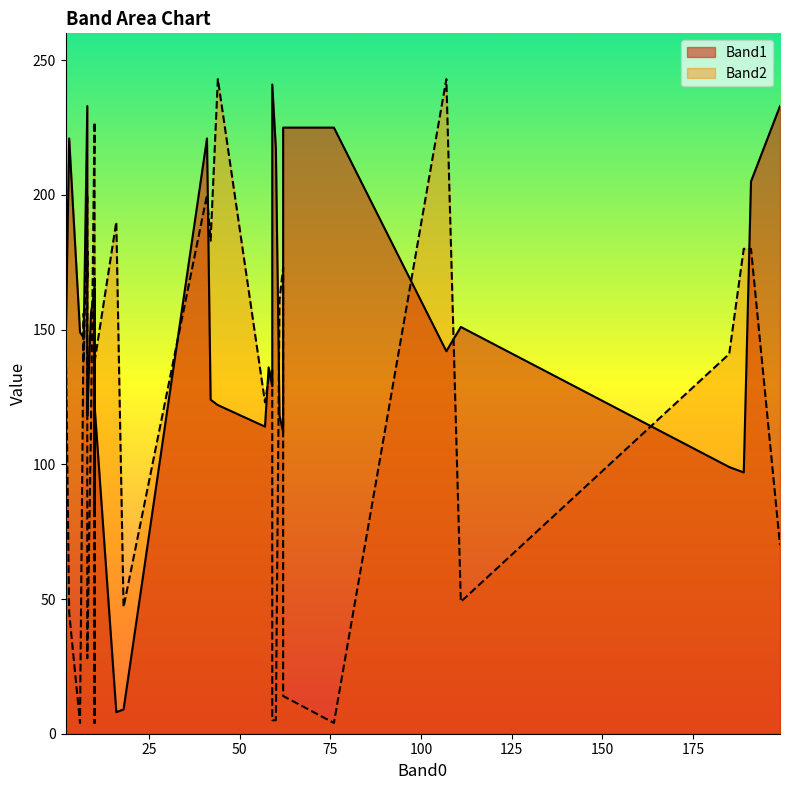

At which category is the sum across all series the highest?

8